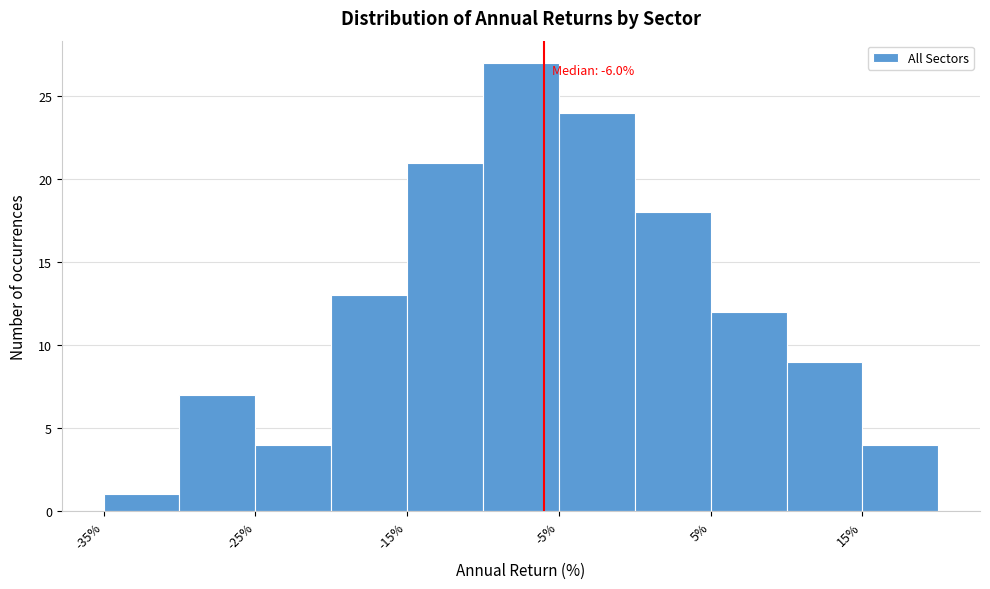

Over which range of the x-axis is the bar tallest?

-10 to -5